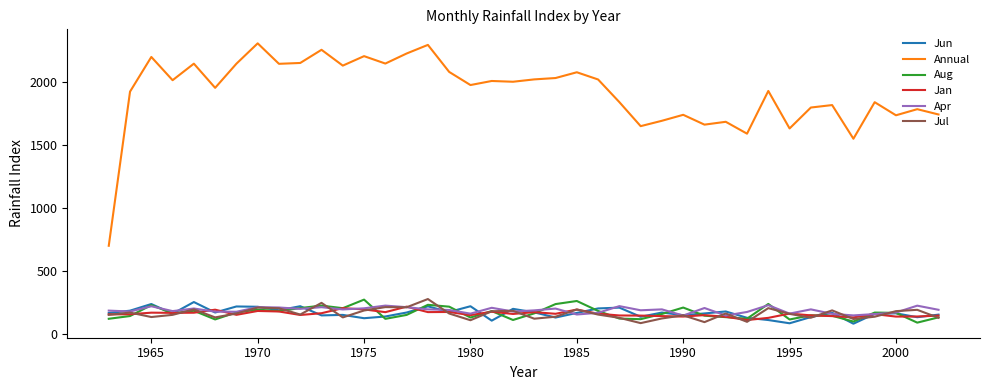

True or false: Aug and Annual cross at least once.

False